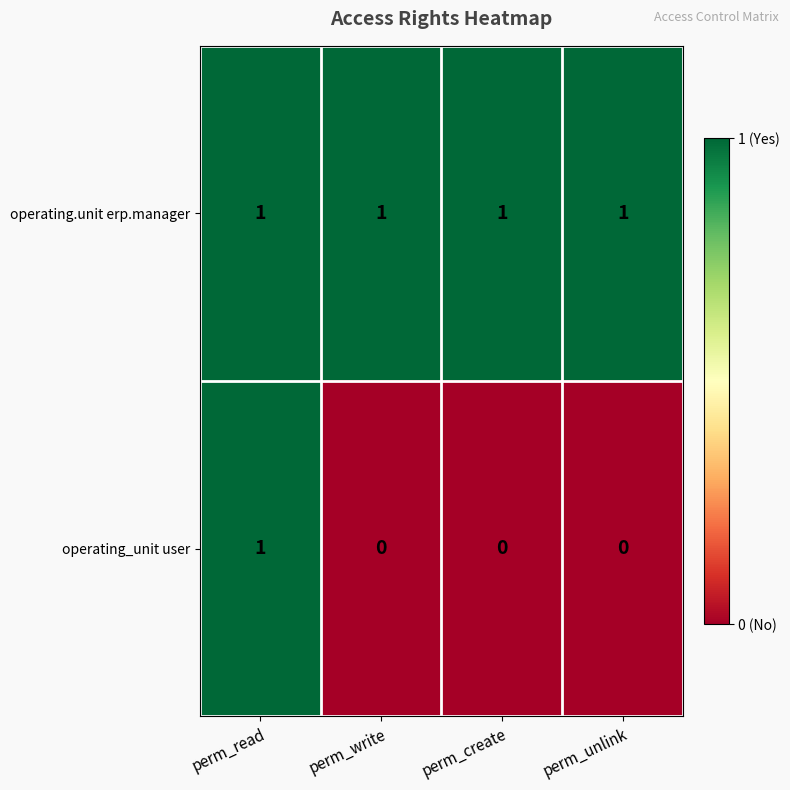

Reading right to left, extract all data points from this chart.

operating.unit erp.manager: perm_unlink=1	perm_create=1	perm_write=1	perm_read=1
operating_unit user: perm_unlink=0	perm_create=0	perm_write=0	perm_read=1